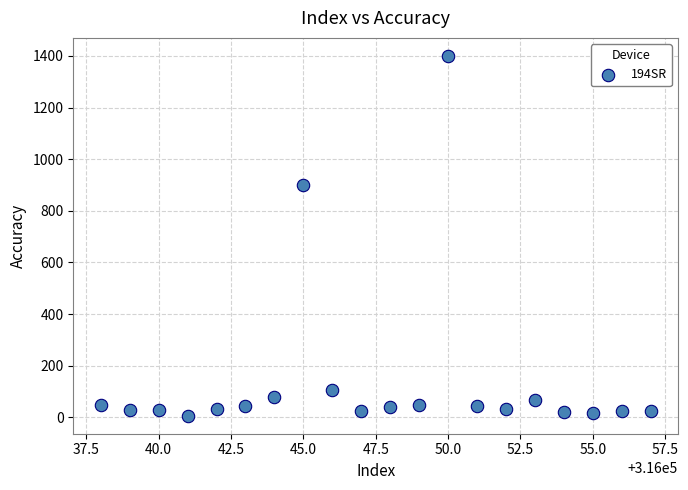

What Y value in the scatter plot is closest to 703?

900.0